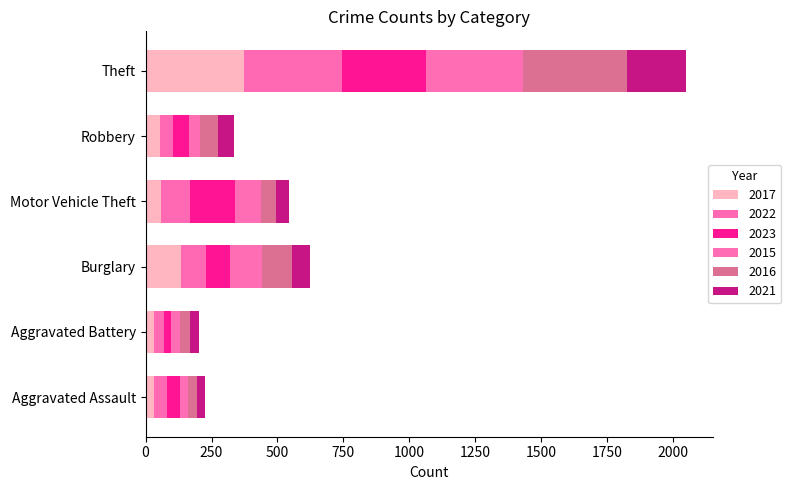

Count the number of categories in the chart.

6